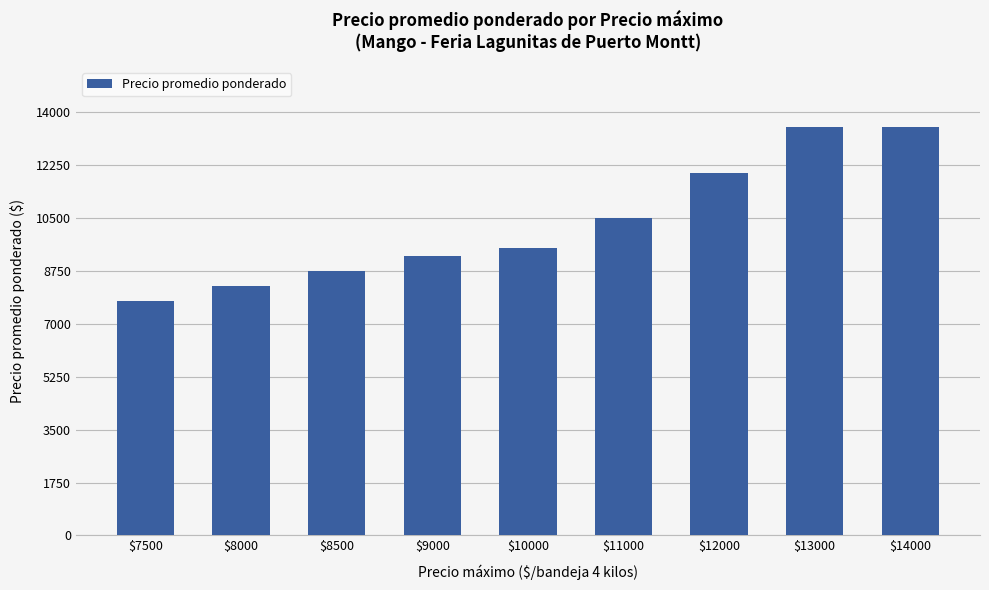

What is the difference between the values at $11000 and $7500?

2750